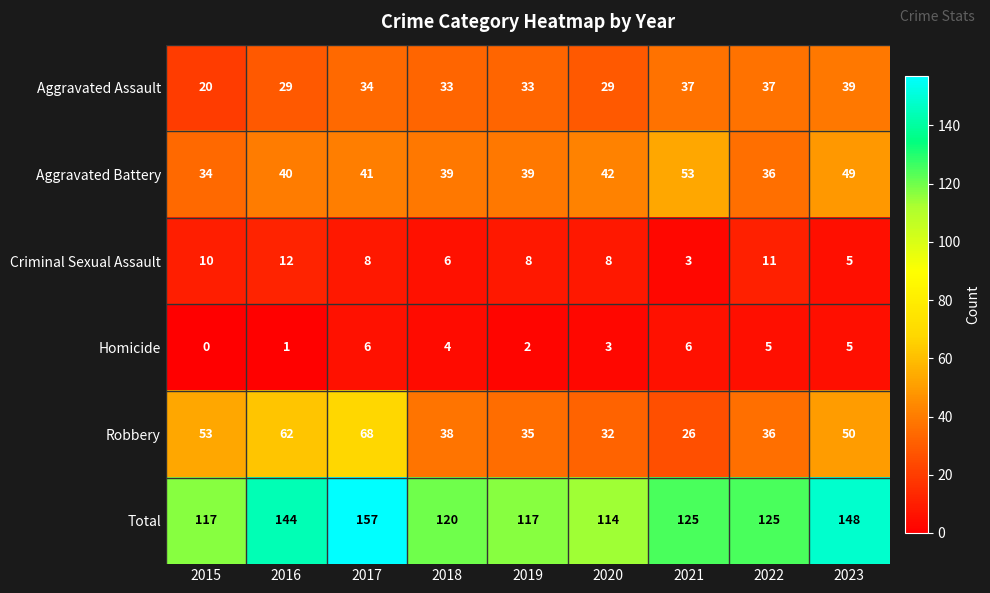

How many values in the Aggravated Assault series are below 33?

3